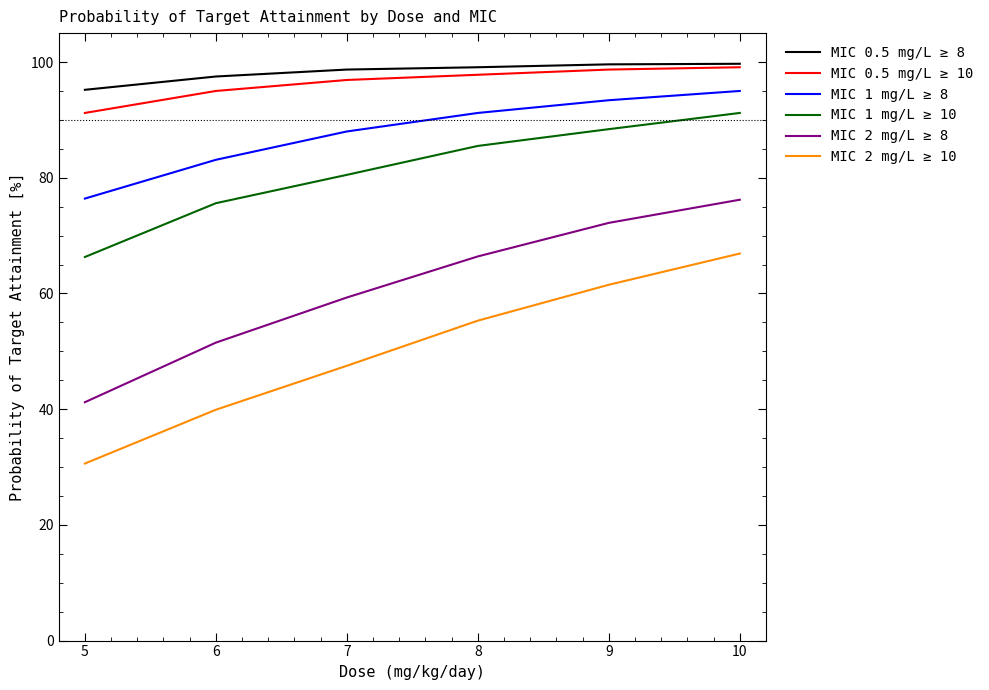

At how many categories does at least one series exceed 53?

6